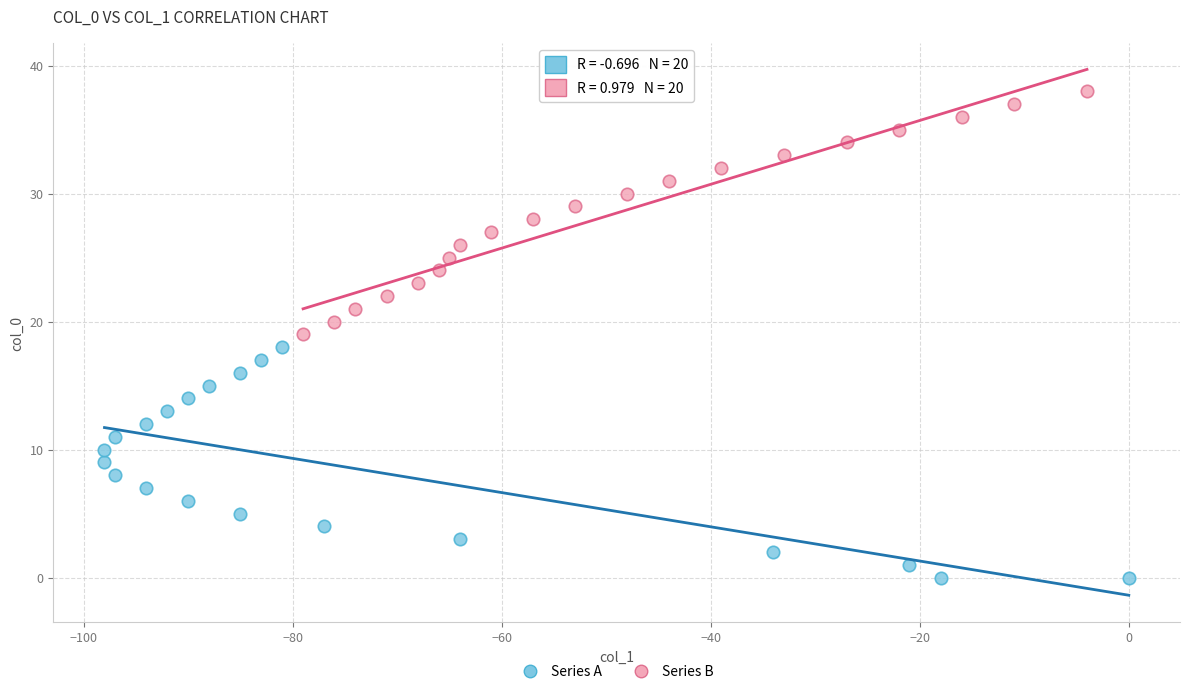

Which series has the widest spread of Y values?

Series B